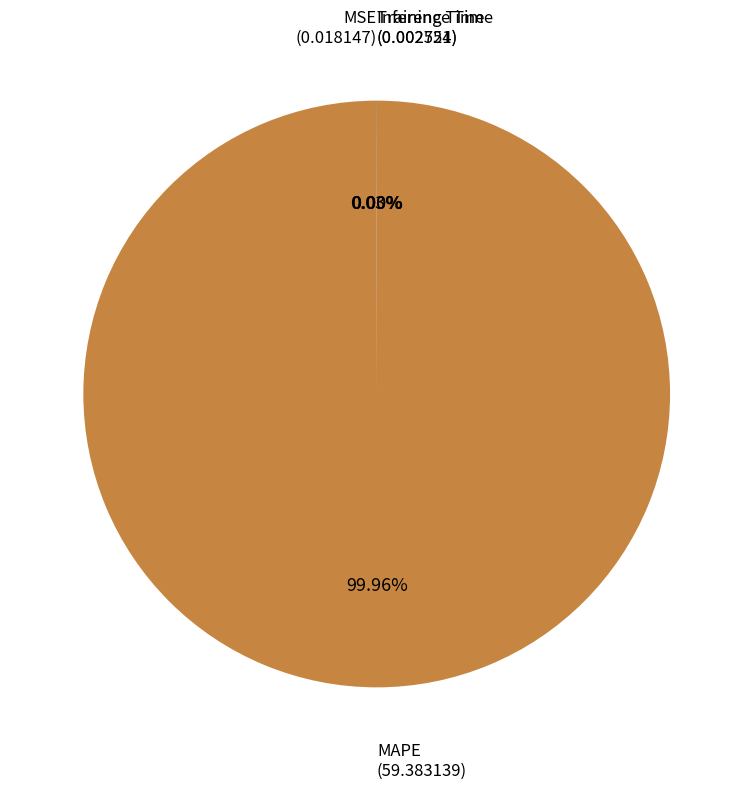

Is there a majority slice in this chart?

Yes